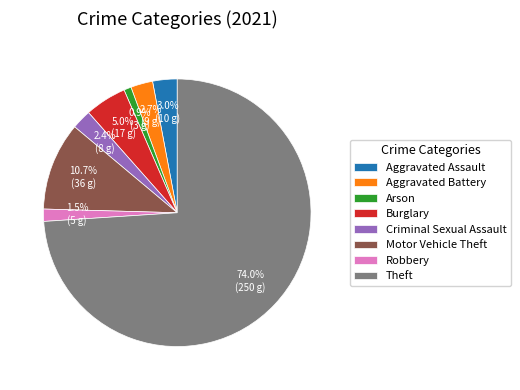

What is the largest slice in the pie chart?

Theft